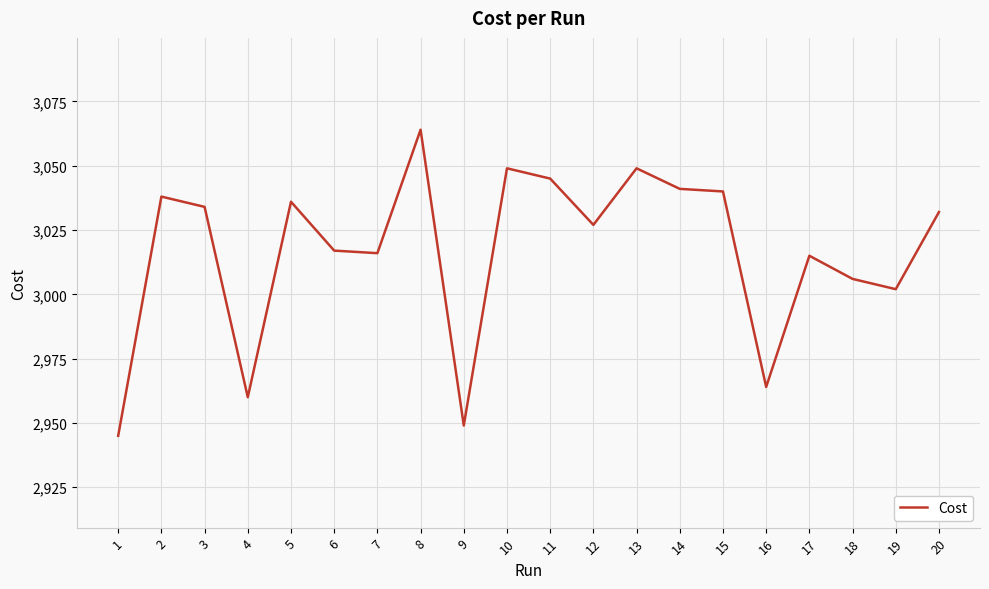

Count the number of data series in this chart.

1